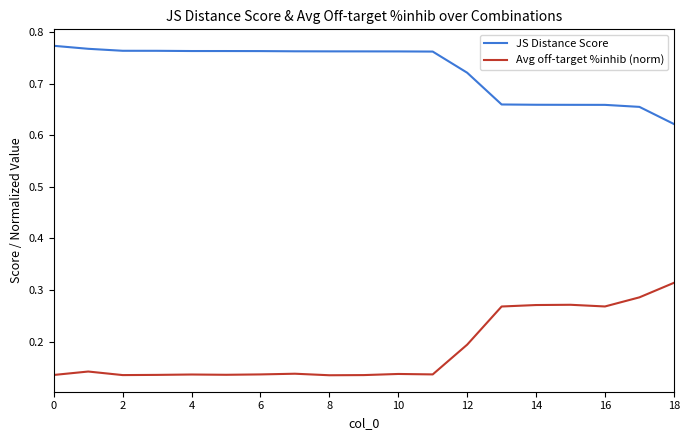

Rank the series by their average value, from highest to lowest.

JS Distance Score, Avg off-target %inhib (norm)